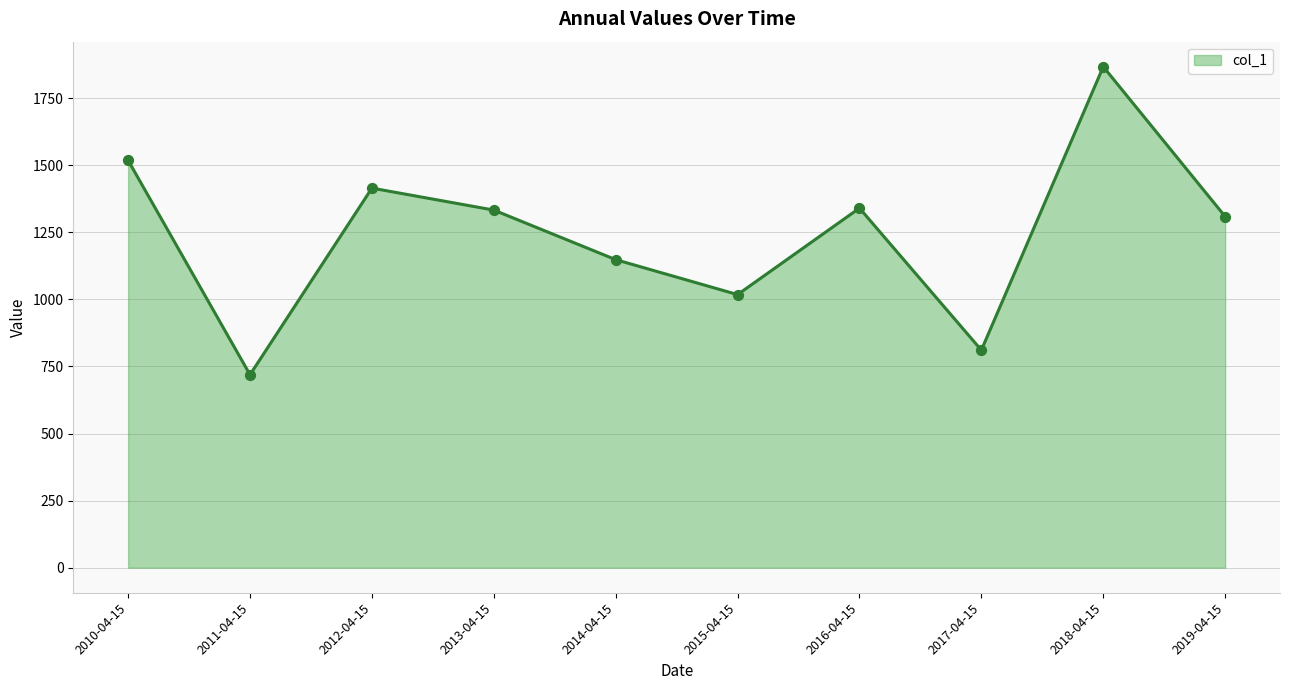

What is the change in value from 2011-04-15 to 2013-04-15?

+613.7